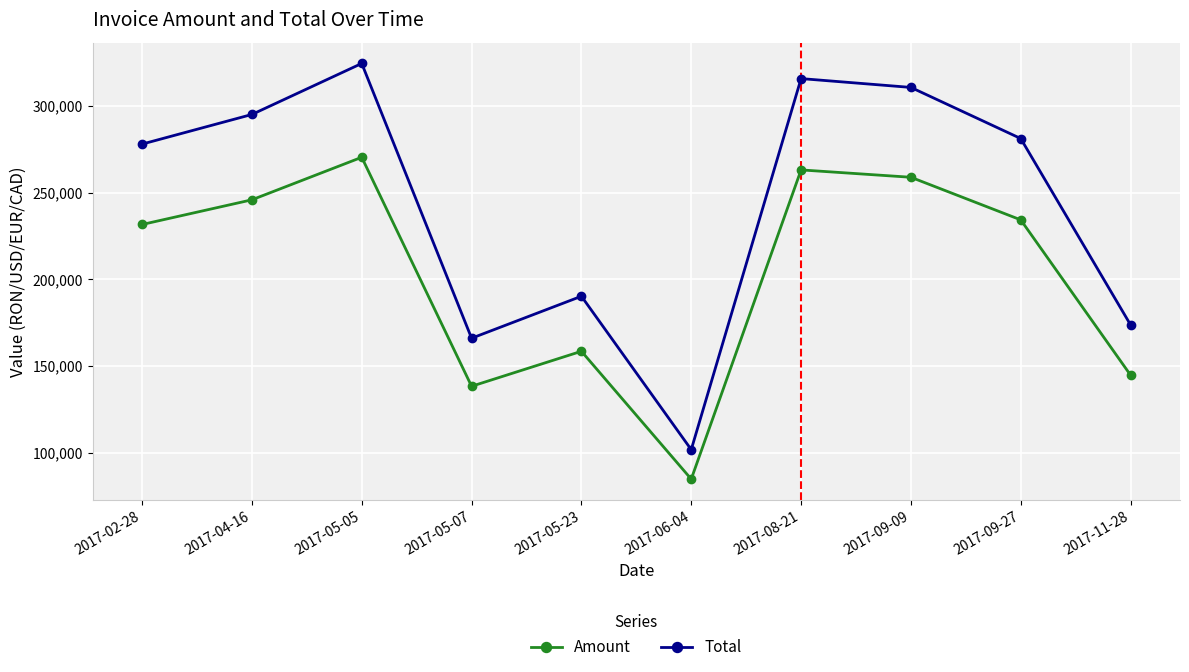

Is the value of Amount at 2017-05-07 greater than the value of Total at 2017-05-07?

No